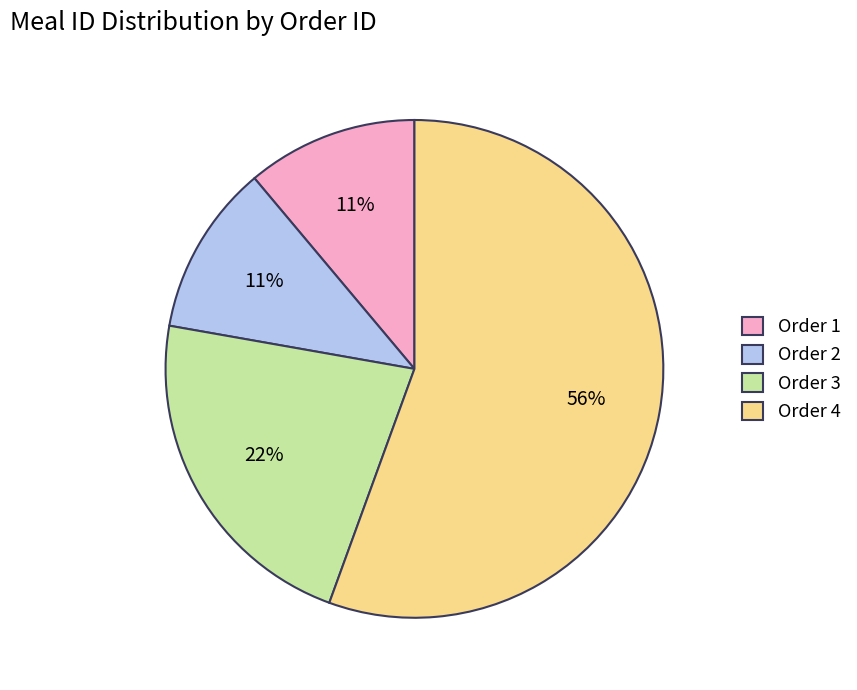

To the nearest percent, what is the combined percentage of Order 3 and Order 1?

33%